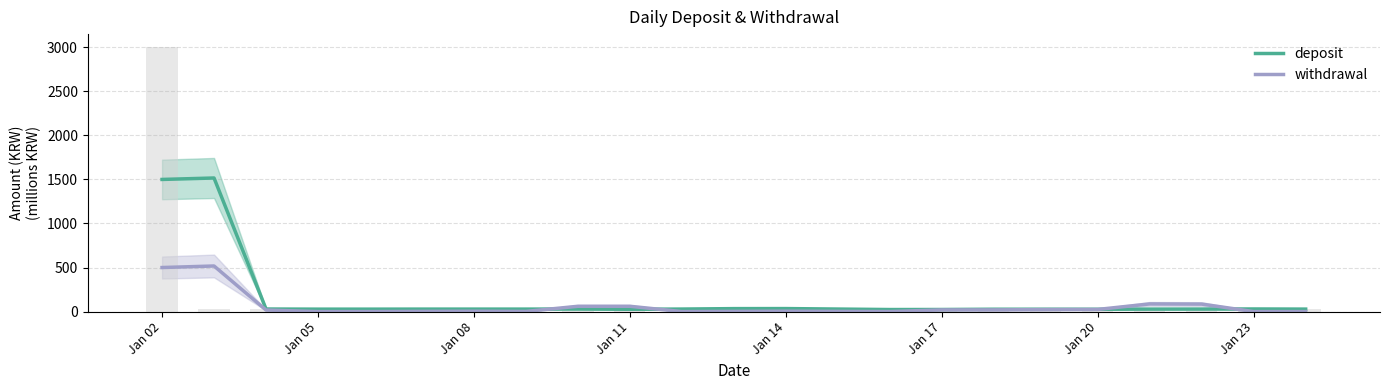

The deposit series shows 23.5 at Jan 17. True or false?

True